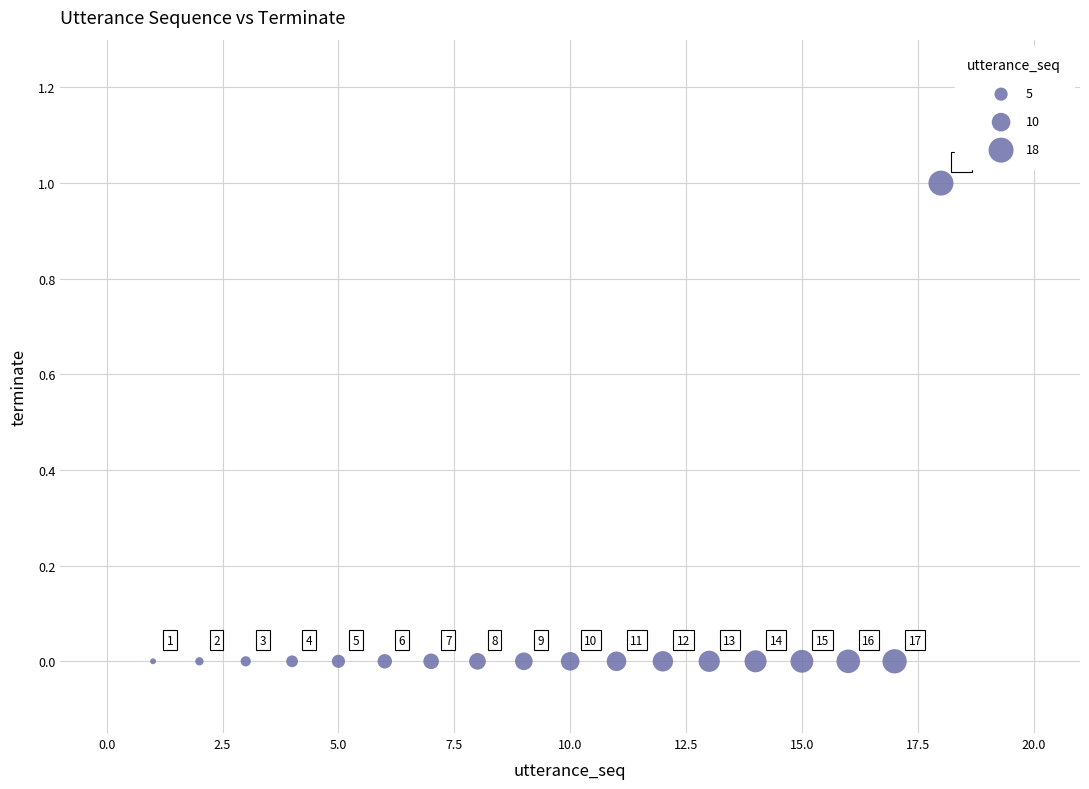

What is the range of X values (max minus min)?

17